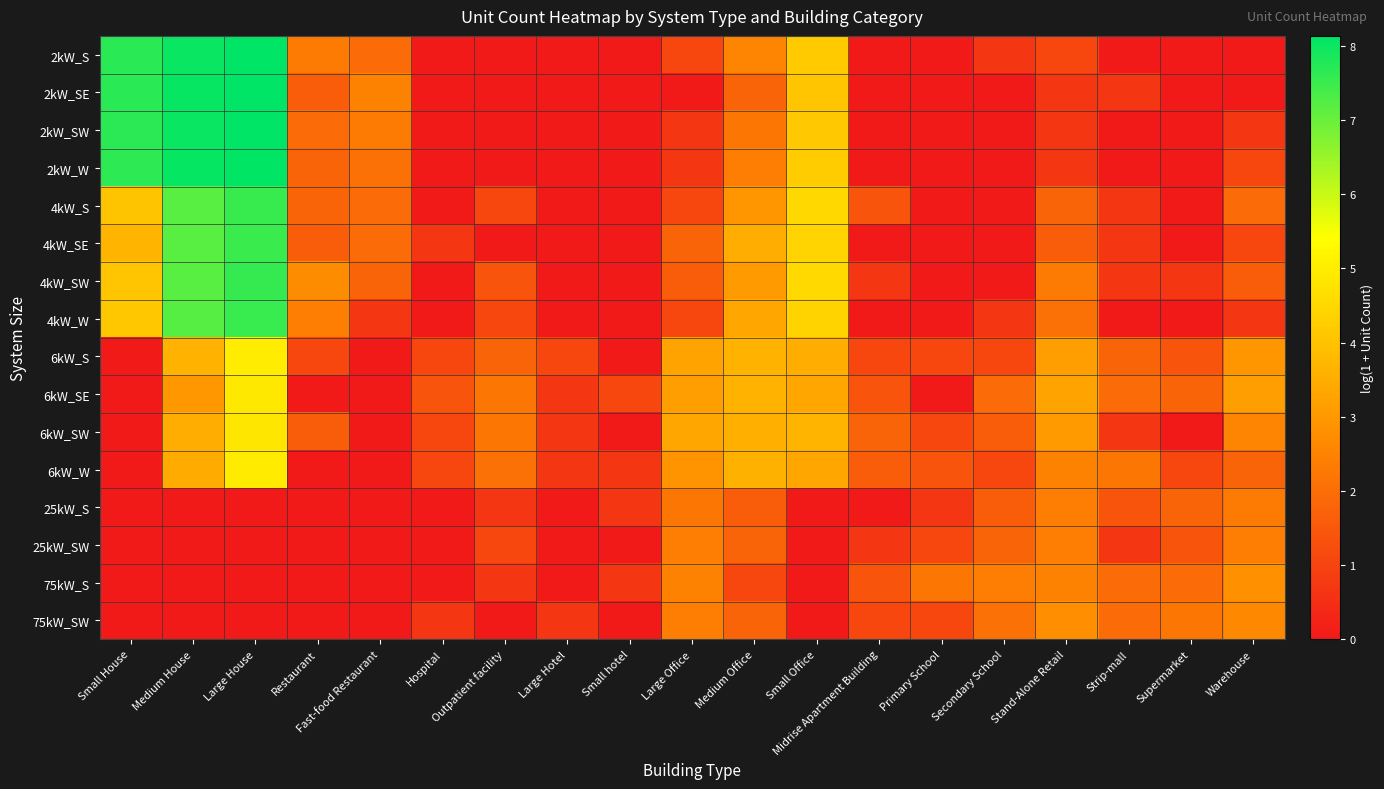

Reading left to right, transcribe all the data shown in this chart.

2kW_S: Small House=7.7	Medium House=8.0	Large House=8.1	Restaurant=2.3	Fast-food Restaurant=1.9	Hospital=0.0	Outpatient facility=0.0	Large Hotel=0.0	Small hotel=0.0	Large Office=1.1	Medium Office=2.6	Small Office=4.2	Midrise Apartment Building=0.0	Primary School=0.0	Secondary School=0.7	Stand-Alone Retail=1.1	Strip-mall=0.0	Supermarket=0.0	Warehouse=0.0
2kW_SE: Small House=7.7	Medium House=8.0	Large House=8.1	Restaurant=1.6	Fast-food Restaurant=2.5	Hospital=0.0	Outpatient facility=0.0	Large Hotel=0.0	Small hotel=0.0	Large Office=0.0	Medium Office=1.8	Small Office=4.1	Midrise Apartment Building=0.0	Primary School=0.0	Secondary School=0.0	Stand-Alone Retail=0.7	Strip-mall=0.7	Supermarket=0.0	Warehouse=0.0
2kW_SW: Small House=7.7	Medium House=8.0	Large House=8.1	Restaurant=1.9	Fast-food Restaurant=2.3	Hospital=0.0	Outpatient facility=0.0	Large Hotel=0.0	Small hotel=0.0	Large Office=0.7	Medium Office=2.2	Small Office=4.1	Midrise Apartment Building=0.0	Primary School=0.0	Secondary School=0.0	Stand-Alone Retail=0.7	Strip-mall=0.0	Supermarket=0.0	Warehouse=0.7
2kW_W: Small House=7.7	Medium House=8.1	Large House=8.1	Restaurant=1.8	Fast-food Restaurant=2.1	Hospital=0.0	Outpatient facility=0.0	Large Hotel=0.0	Small hotel=0.0	Large Office=0.7	Medium Office=2.4	Small Office=4.2	Midrise Apartment Building=0.0	Primary School=0.0	Secondary School=0.0	Stand-Alone Retail=0.7	Strip-mall=0.0	Supermarket=0.0	Warehouse=1.1
4kW_S: Small House=4.0	Medium House=7.2	Large House=7.5	Restaurant=1.8	Fast-food Restaurant=1.9	Hospital=0.0	Outpatient facility=1.1	Large Hotel=0.0	Small hotel=0.0	Large Office=1.1	Medium Office=2.9	Small Office=4.5	Midrise Apartment Building=1.4	Primary School=0.0	Secondary School=0.0	Stand-Alone Retail=1.8	Strip-mall=0.7	Supermarket=0.0	Warehouse=1.9
4kW_SE: Small House=3.7	Medium House=7.2	Large House=7.5	Restaurant=1.6	Fast-food Restaurant=1.9	Hospital=0.7	Outpatient facility=0.0	Large Hotel=0.0	Small hotel=0.0	Large Office=1.8	Medium Office=3.5	Small Office=4.4	Midrise Apartment Building=0.0	Primary School=0.0	Secondary School=0.0	Stand-Alone Retail=1.6	Strip-mall=0.7	Supermarket=0.0	Warehouse=1.1
4kW_SW: Small House=4.1	Medium House=7.2	Large House=7.6	Restaurant=2.7	Fast-food Restaurant=1.8	Hospital=0.0	Outpatient facility=1.4	Large Hotel=0.0	Small hotel=0.0	Large Office=1.6	Medium Office=3.0	Small Office=4.5	Midrise Apartment Building=0.7	Primary School=0.0	Secondary School=0.0	Stand-Alone Retail=2.3	Strip-mall=0.7	Supermarket=0.7	Warehouse=1.6
4kW_W: Small House=4.1	Medium House=7.2	Large House=7.5	Restaurant=2.4	Fast-food Restaurant=0.7	Hospital=0.0	Outpatient facility=1.1	Large Hotel=0.0	Small hotel=0.0	Large Office=1.1	Medium Office=3.3	Small Office=4.4	Midrise Apartment Building=0.0	Primary School=0.0	Secondary School=0.7	Stand-Alone Retail=2.1	Strip-mall=0.0	Supermarket=0.0	Warehouse=0.7
6kW_S: Small House=0.0	Medium House=3.6	Large House=5.0	Restaurant=1.1	Fast-food Restaurant=0.0	Hospital=1.1	Outpatient facility=1.8	Large Hotel=1.1	Small hotel=0.0	Large Office=3.3	Medium Office=3.6	Small Office=3.5	Midrise Apartment Building=1.1	Primary School=1.1	Secondary School=1.1	Stand-Alone Retail=3.1	Strip-mall=1.8	Supermarket=1.4	Warehouse=2.9
6kW_SE: Small House=0.0	Medium House=3.0	Large House=4.9	Restaurant=0.0	Fast-food Restaurant=0.0	Hospital=1.4	Outpatient facility=2.2	Large Hotel=0.7	Small hotel=1.1	Large Office=3.1	Medium Office=3.6	Small Office=3.3	Midrise Apartment Building=1.4	Primary School=0.0	Secondary School=1.9	Stand-Alone Retail=3.3	Strip-mall=1.9	Supermarket=1.8	Warehouse=3.1
6kW_SW: Small House=0.0	Medium House=3.5	Large House=4.8	Restaurant=1.6	Fast-food Restaurant=0.0	Hospital=1.1	Outpatient facility=2.2	Large Hotel=0.7	Small hotel=0.0	Large Office=3.3	Medium Office=3.6	Small Office=3.7	Midrise Apartment Building=1.8	Primary School=1.1	Secondary School=1.6	Stand-Alone Retail=3.0	Strip-mall=0.7	Supermarket=0.0	Warehouse=2.6
6kW_W: Small House=0.0	Medium House=3.4	Large House=4.9	Restaurant=0.0	Fast-food Restaurant=0.0	Hospital=1.1	Outpatient facility=2.1	Large Hotel=0.7	Small hotel=0.7	Large Office=2.9	Medium Office=3.6	Small Office=3.4	Midrise Apartment Building=1.6	Primary School=1.4	Secondary School=1.1	Stand-Alone Retail=2.5	Strip-mall=2.2	Supermarket=1.1	Warehouse=1.8
25kW_S: Small House=0.0	Medium House=0.0	Large House=0.0	Restaurant=0.0	Fast-food Restaurant=0.0	Hospital=0.0	Outpatient facility=0.7	Large Hotel=0.0	Small hotel=0.7	Large Office=2.2	Medium Office=1.6	Small Office=0.0	Midrise Apartment Building=0.0	Primary School=0.7	Secondary School=1.6	Stand-Alone Retail=2.4	Strip-mall=1.4	Supermarket=1.8	Warehouse=2.3
25kW_SW: Small House=0.0	Medium House=0.0	Large House=0.0	Restaurant=0.0	Fast-food Restaurant=0.0	Hospital=0.0	Outpatient facility=1.1	Large Hotel=0.0	Small hotel=0.0	Large Office=2.4	Medium Office=1.8	Small Office=0.0	Midrise Apartment Building=0.7	Primary School=1.1	Secondary School=1.8	Stand-Alone Retail=2.4	Strip-mall=0.7	Supermarket=1.4	Warehouse=2.4
75kW_S: Small House=0.0	Medium House=0.0	Large House=0.0	Restaurant=0.0	Fast-food Restaurant=0.0	Hospital=0.0	Outpatient facility=0.7	Large Hotel=0.0	Small hotel=0.7	Large Office=2.5	Medium Office=1.1	Small Office=0.0	Midrise Apartment Building=1.4	Primary School=2.2	Secondary School=2.4	Stand-Alone Retail=2.5	Strip-mall=1.9	Supermarket=1.9	Warehouse=2.8
75kW_SW: Small House=0.0	Medium House=0.0	Large House=0.0	Restaurant=0.0	Fast-food Restaurant=0.0	Hospital=0.7	Outpatient facility=0.0	Large Hotel=0.7	Small hotel=0.0	Large Office=2.4	Medium Office=1.8	Small Office=0.0	Midrise Apartment Building=1.1	Primary School=1.1	Secondary School=2.1	Stand-Alone Retail=2.8	Strip-mall=1.9	Supermarket=2.2	Warehouse=2.6